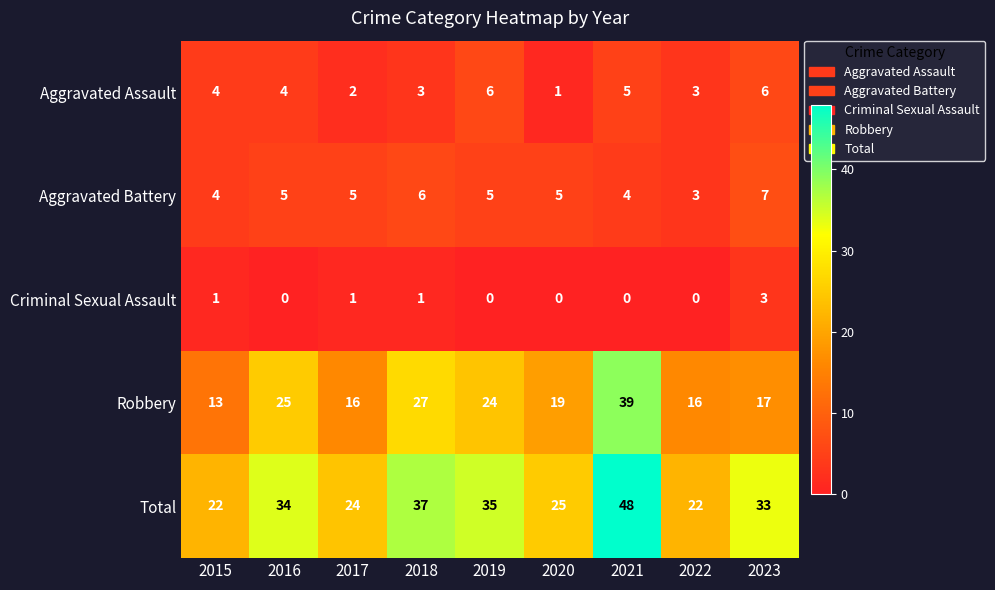

What is the highest value of the Robbery series?

39